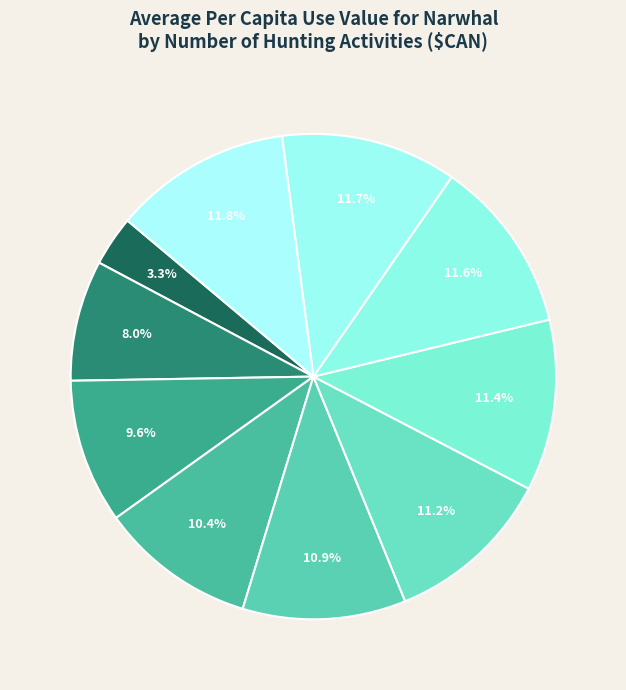

How many slices are in this pie chart?

10